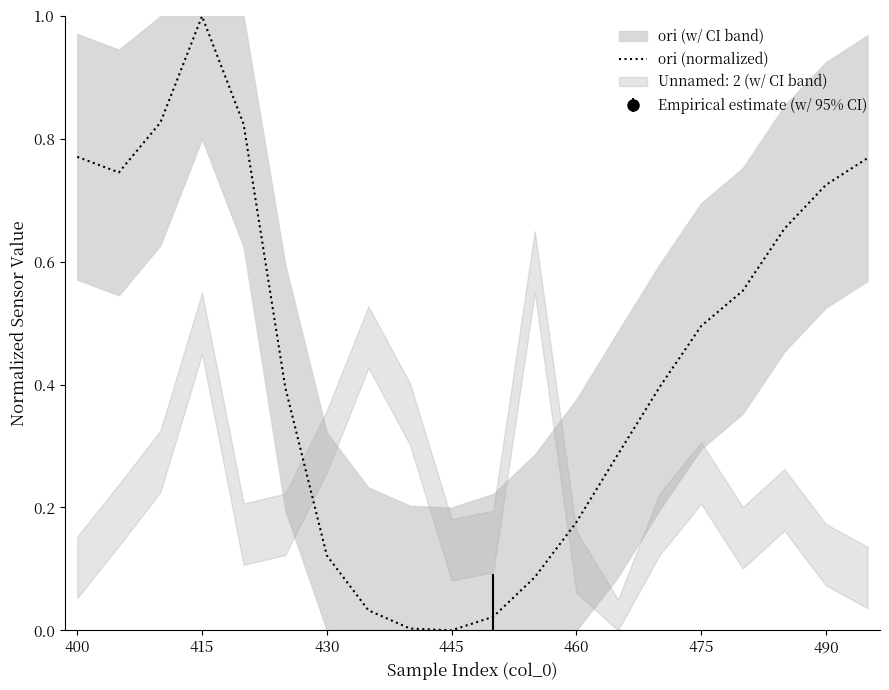

How many lines are shown in the chart?

1